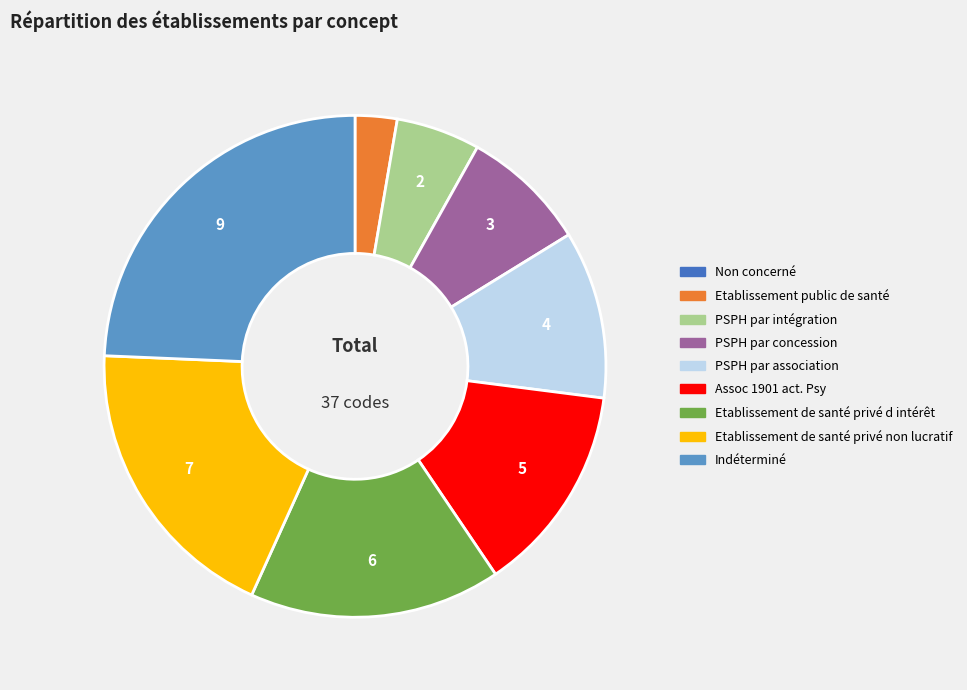

The PSPH par association slice represents 5% of the pie. True or false?

False